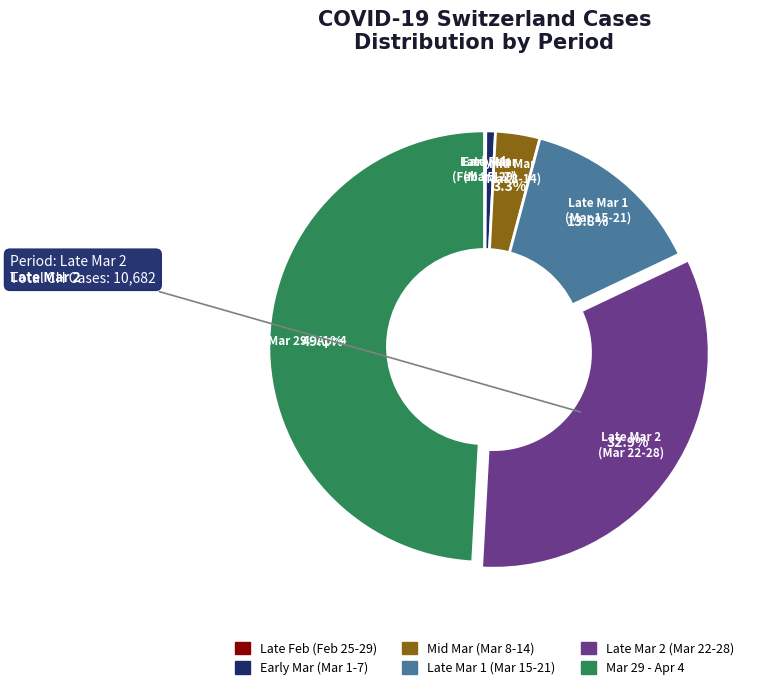

Is there any slice that represents more than half of the pie?

No